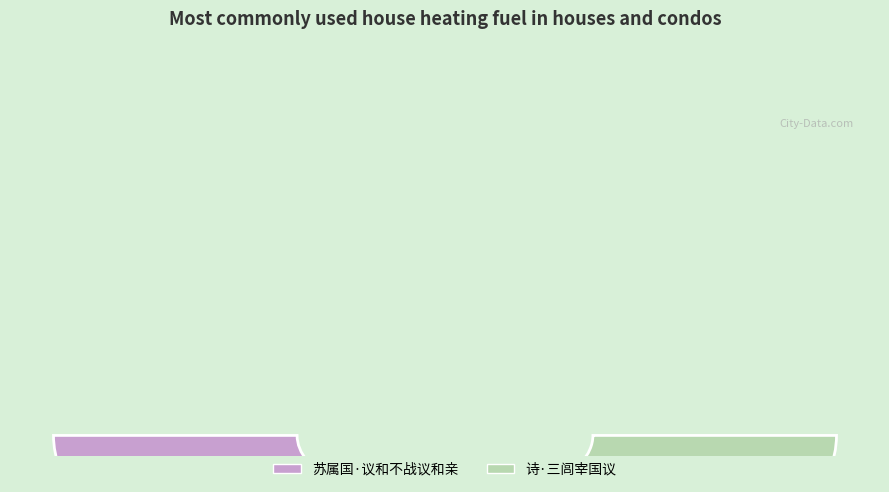

Rank the categories by value from lowest to highest.

苏属国·议和不战议和亲, 诗·三闾宰国议